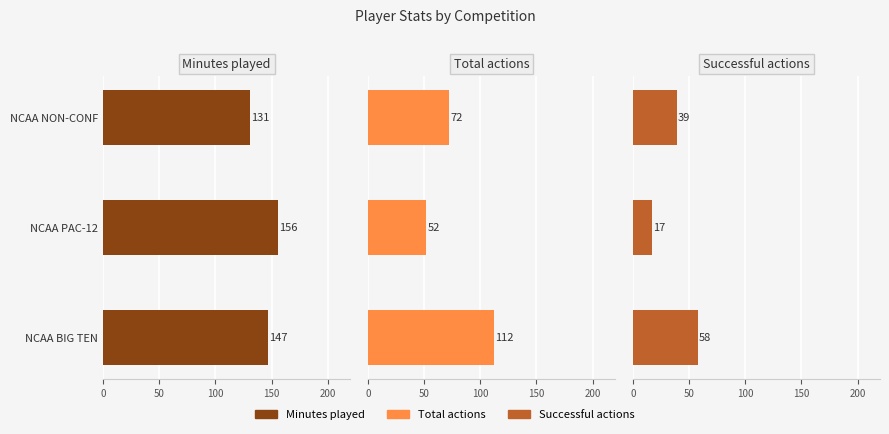

What is the difference between the maximum and second lowest values in the Total actions series?

40